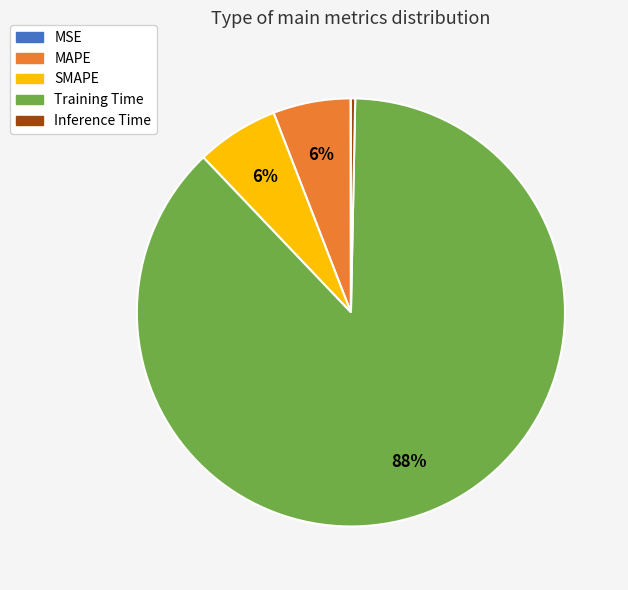

Is there any slice that represents more than half of the pie?

Yes